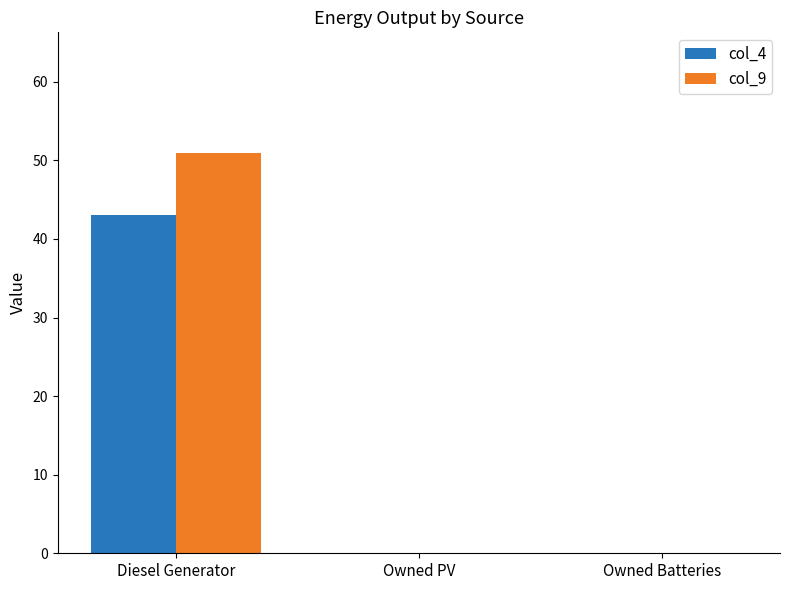

The value of col_4 at Diesel Generator is 12.4. True or false?

False